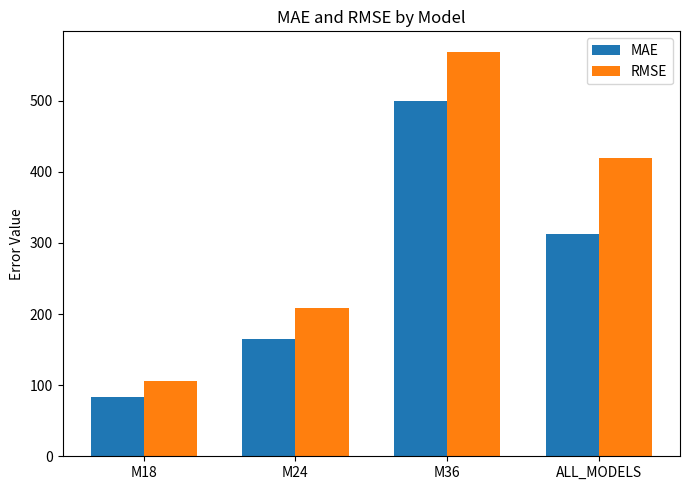

What is the label of the 1st bar from the right?

ALL_MODELS